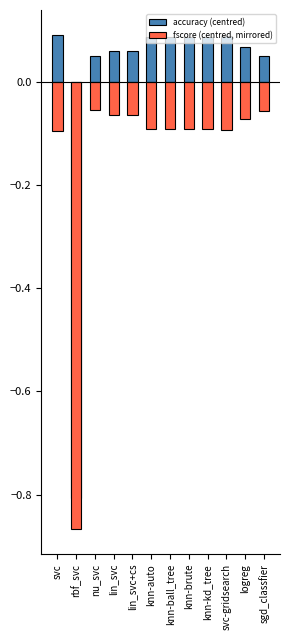

What is the lowest value of the fscore (centred, mirrored) series?

-0.9